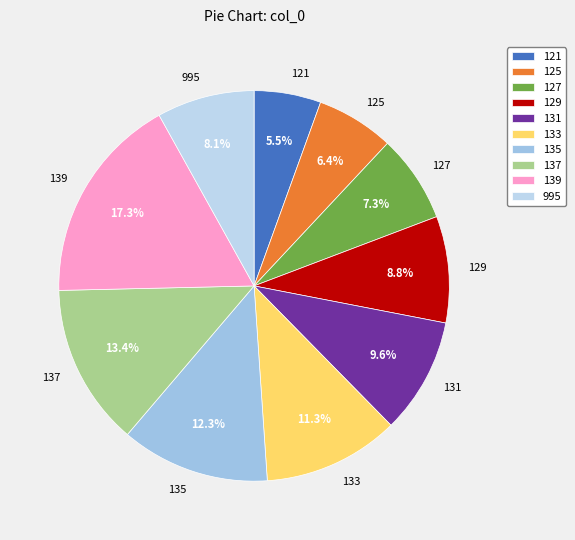

Count the number of slices in the pie.

10